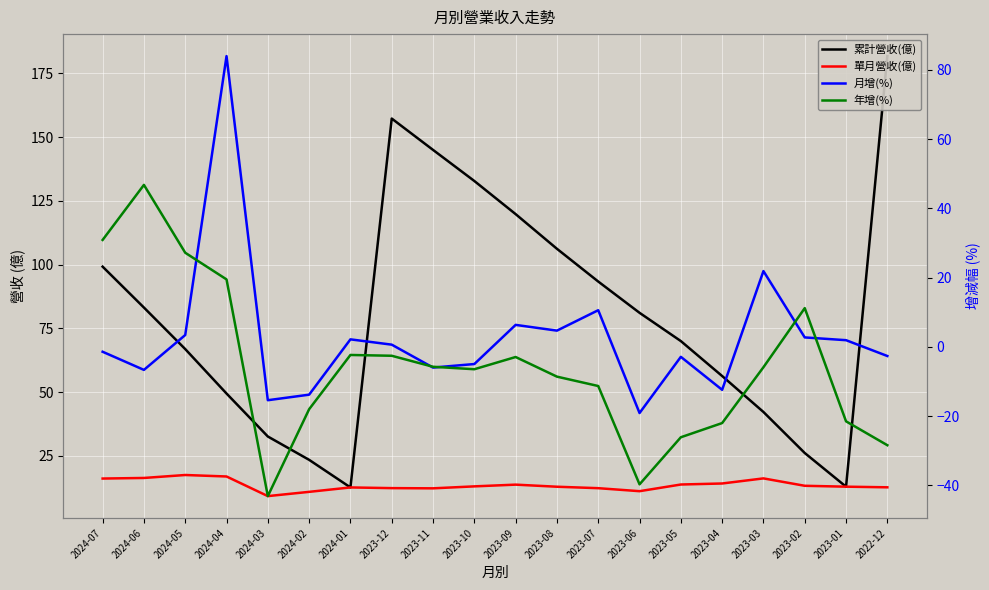

Reading left to right, transcribe all the data shown in this chart.

累計營收(億): 99.2	83.1	66.8	49.4	32.5	23.4	12.6	157.3	145.0	132.8	119.8	106.2	93.3	81.1	70.0	56.3	42.2	26.1	12.9	181.8
單月營收(億): 16.1	16.3	17.4	16.9	9.2	10.8	12.6	12.3	12.2	13.0	13.7	12.8	12.3	11.1	13.7	14.1	16.1	13.2	12.9	12.6
月增(%): -1.4	-6.6	3.4	84.0	-15.4	-13.8	2.2	0.7	-6.0	-5.0	6.4	4.7	10.6	-19.1	-2.9	-12.4	21.9	2.7	1.9	-2.6
年增(%): 30.9	46.8	27.2	19.5	-43.1	-18.0	-2.3	-2.6	-5.7	-6.5	-2.9	-8.6	-11.3	-39.7	-26.1	-22.0	-5.9	11.2	-21.5	-28.4